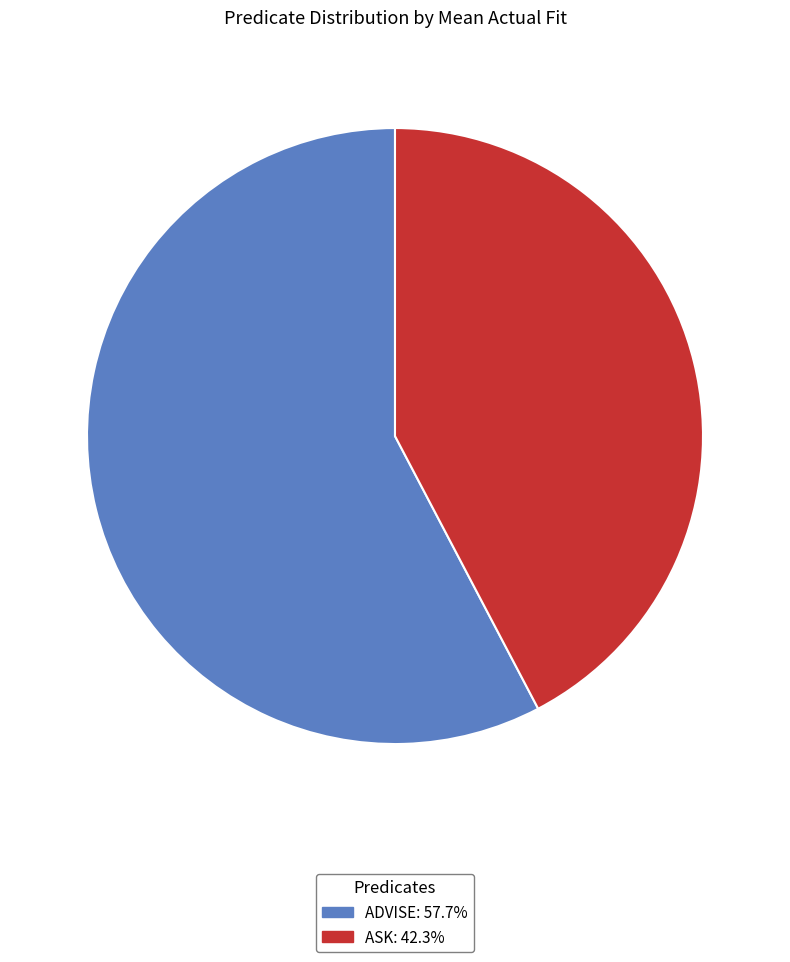

How many segments does this pie chart have?

2